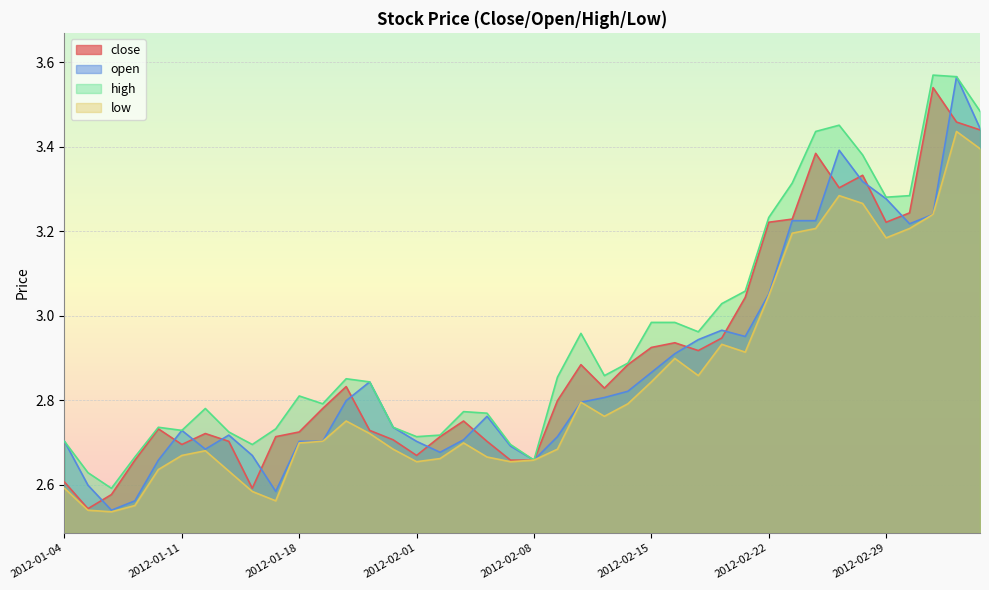

What is the sum of the high values at 2012-02-09 and 2012-02-28?

6.2